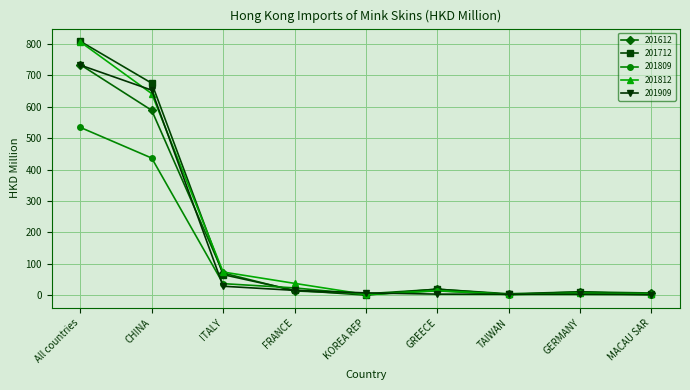

At which category is the sum across all series the highest?

All countries